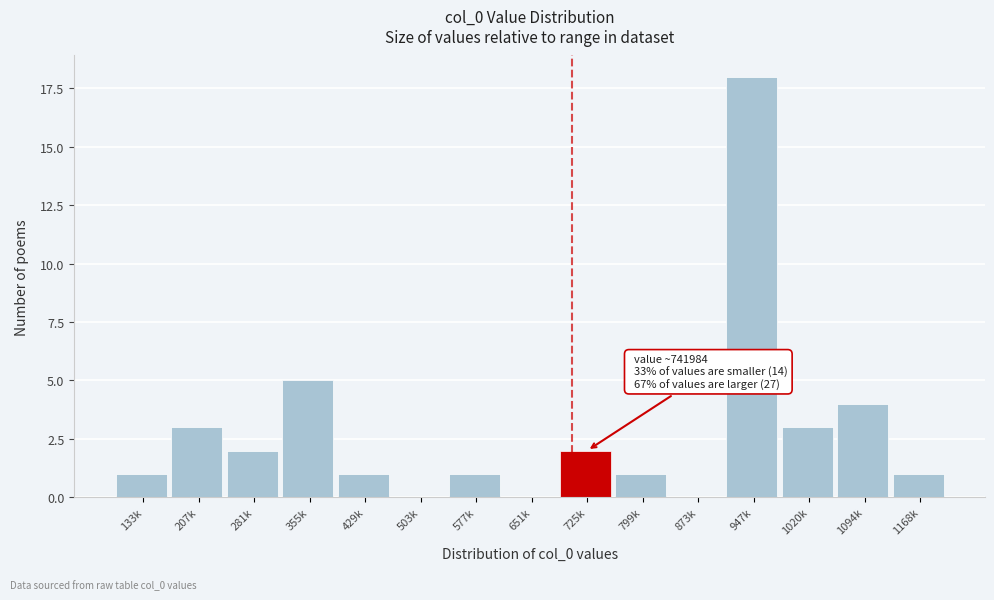

Reading left to right, list all the values displayed in this chart.

133k=1	207k=3	281k=2	355k=5	429k=1	503k=0	577k=1	651k=0	725k=2	799k=1	873k=0	947k=18	1020k=3	1094k=4	1168k=1